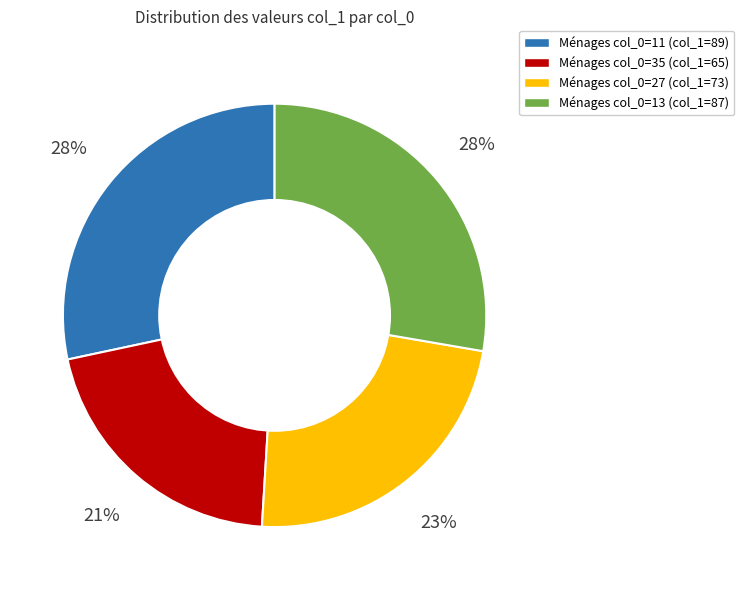

To the nearest percent, what is the average slice percentage?

25%